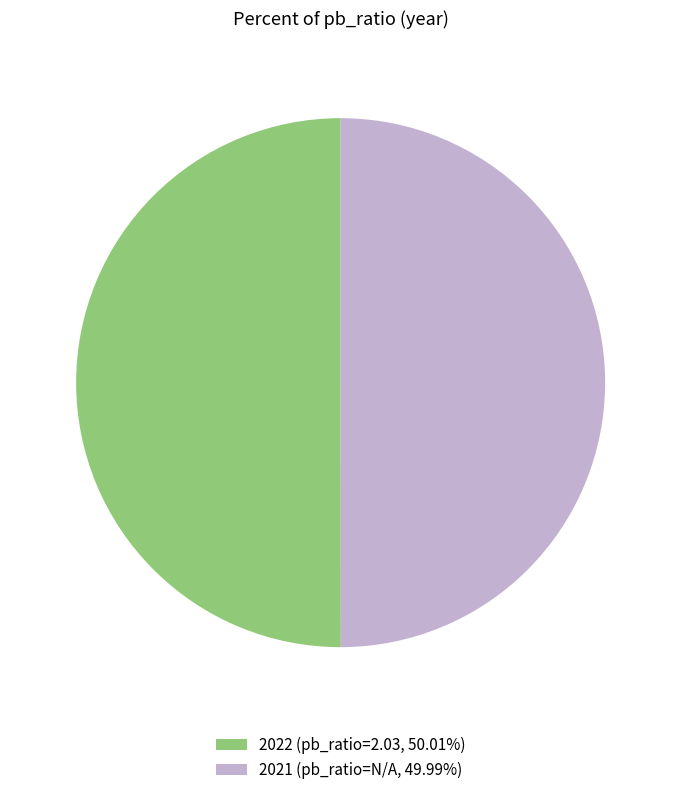

What is the ratio of the value at 2021 (pb_ratio=N/A, 49.99%) to the value at 2022 (pb_ratio=2.03, 50.01%)?

1.0